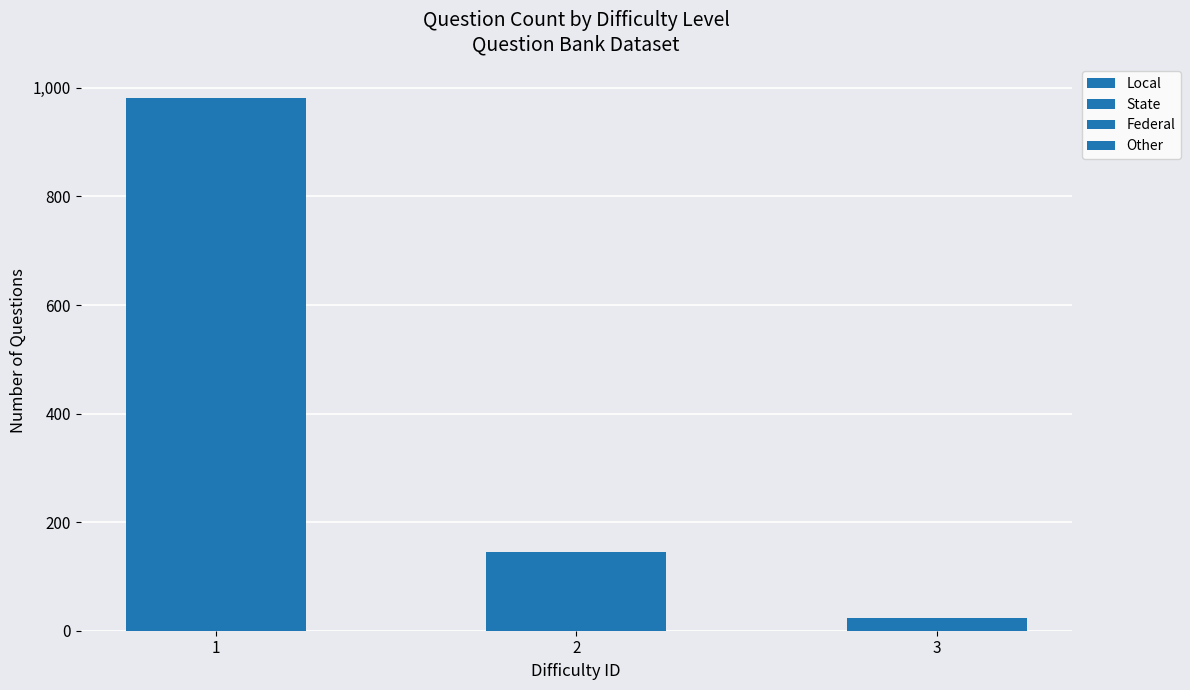

The value at 1 is 1315. True or false?

False